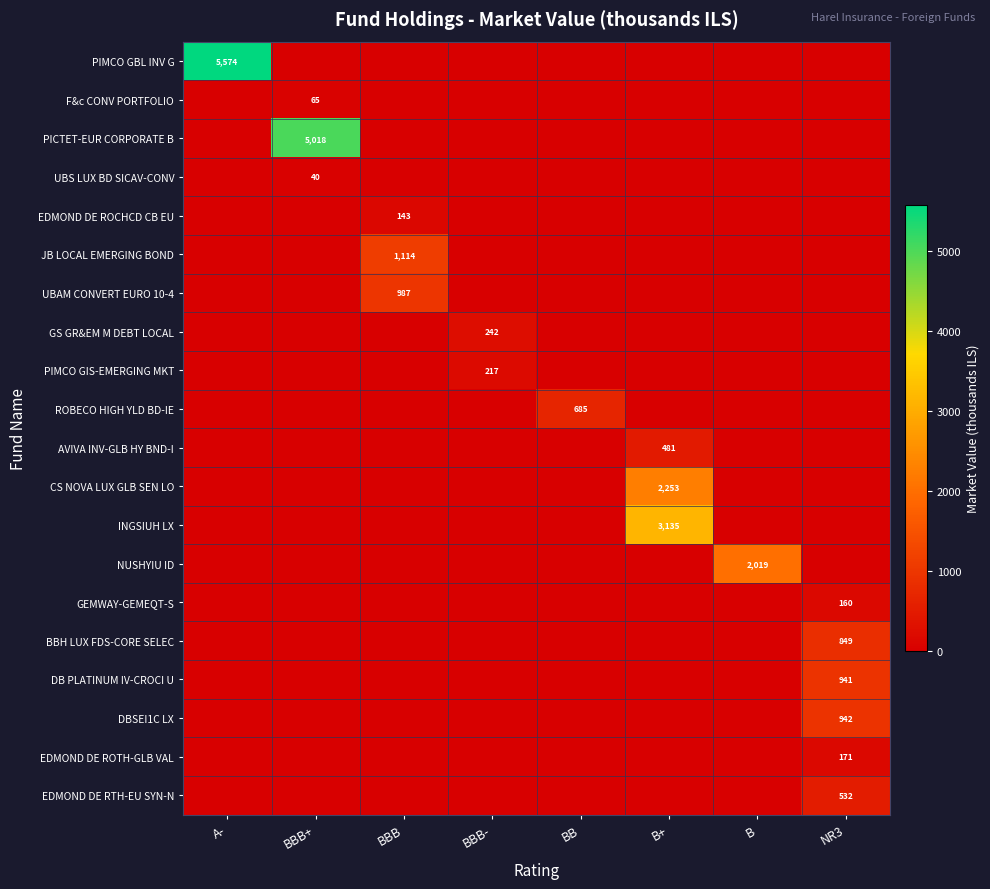

How many categories are shown in the chart?

8